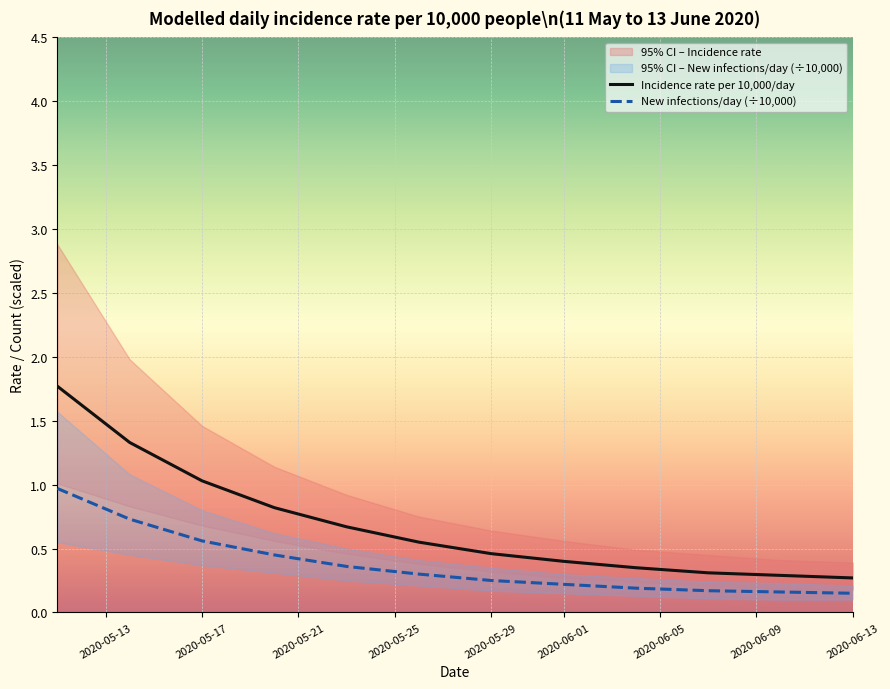

What is the highest value of the Incidence rate per 10,000/day series?

1.8